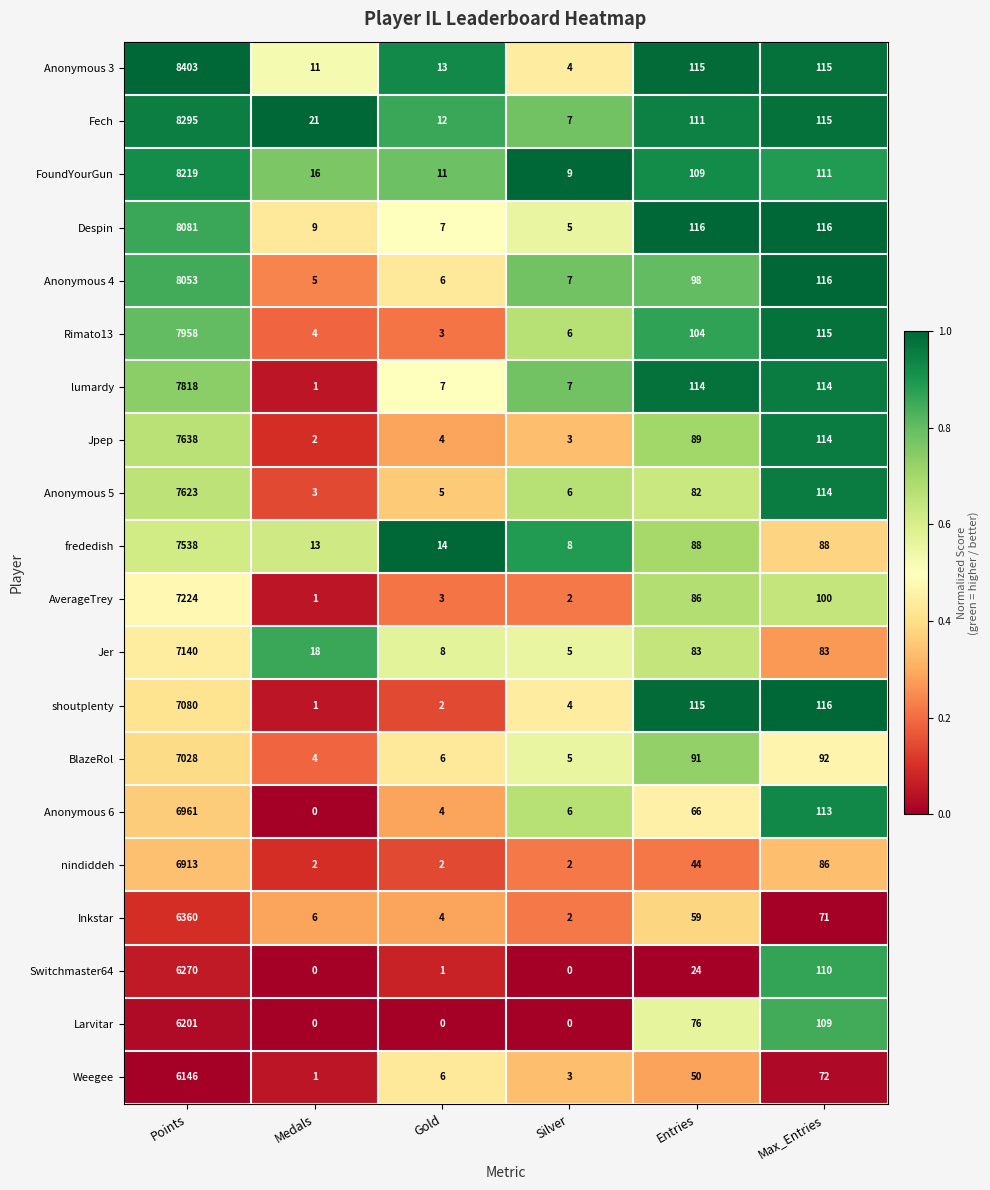

Which series has the widest spread of values?

Anonymous 3